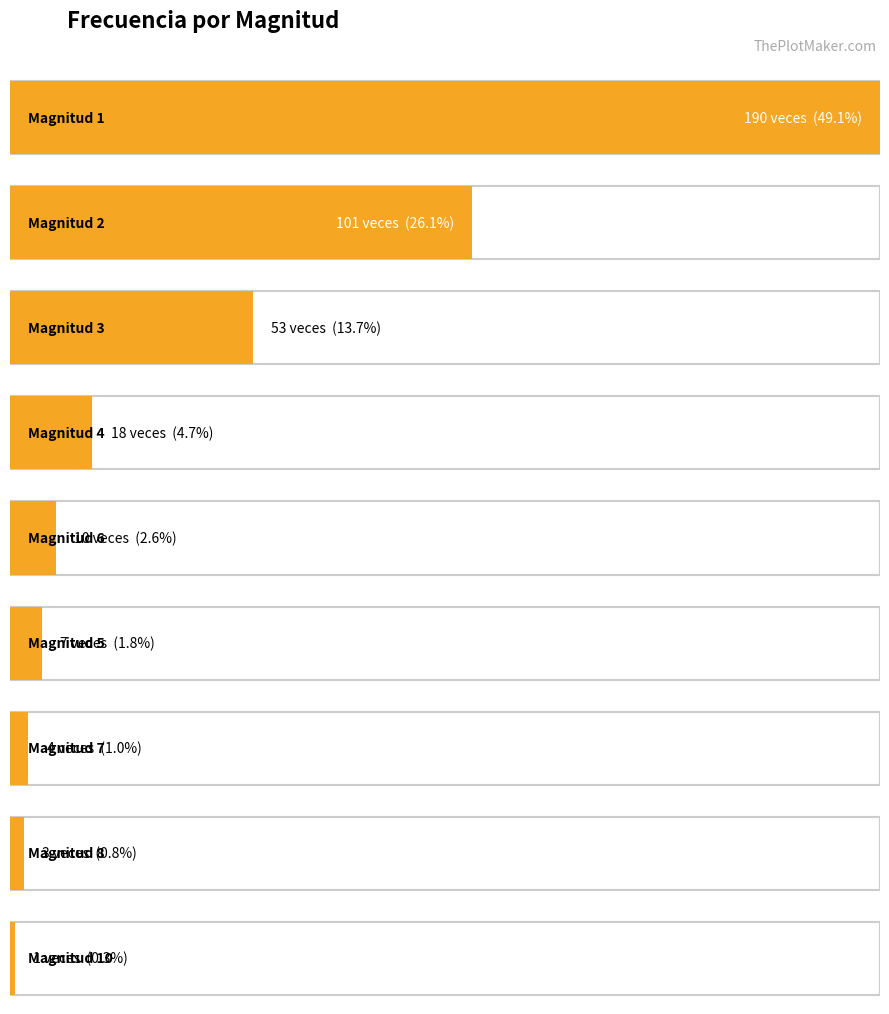

What is the value of the 1st bar from the left?

190